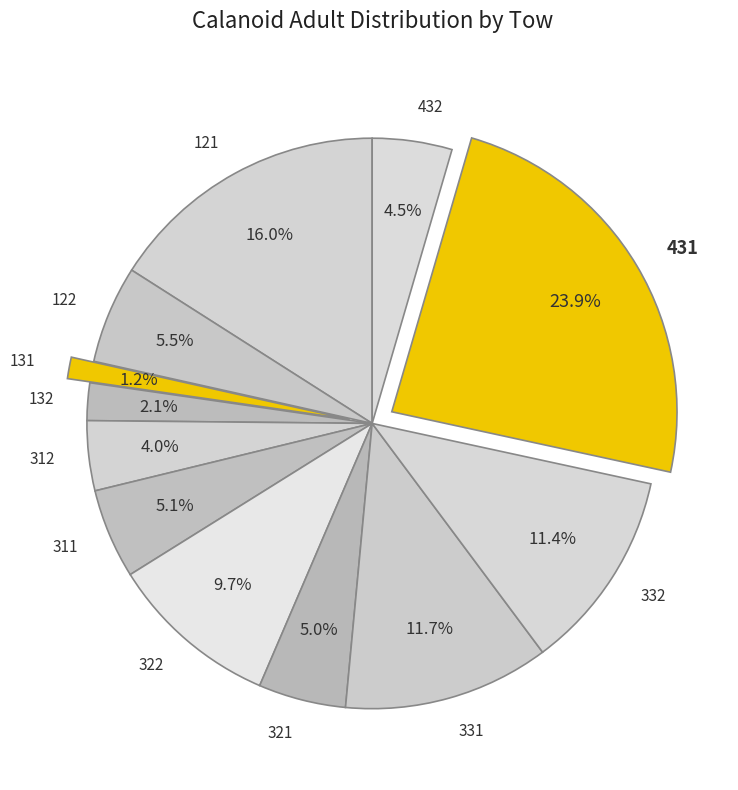

To the nearest percent, what is the difference between the 132 and 431 slice percentages?

22%